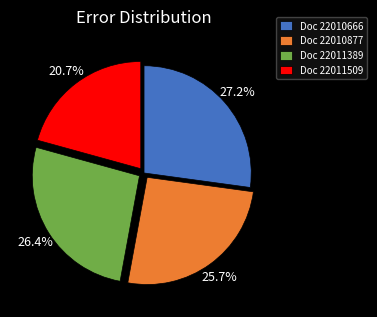

Between Doc 22010877 and Doc 22011389, which is larger?

Doc 22011389